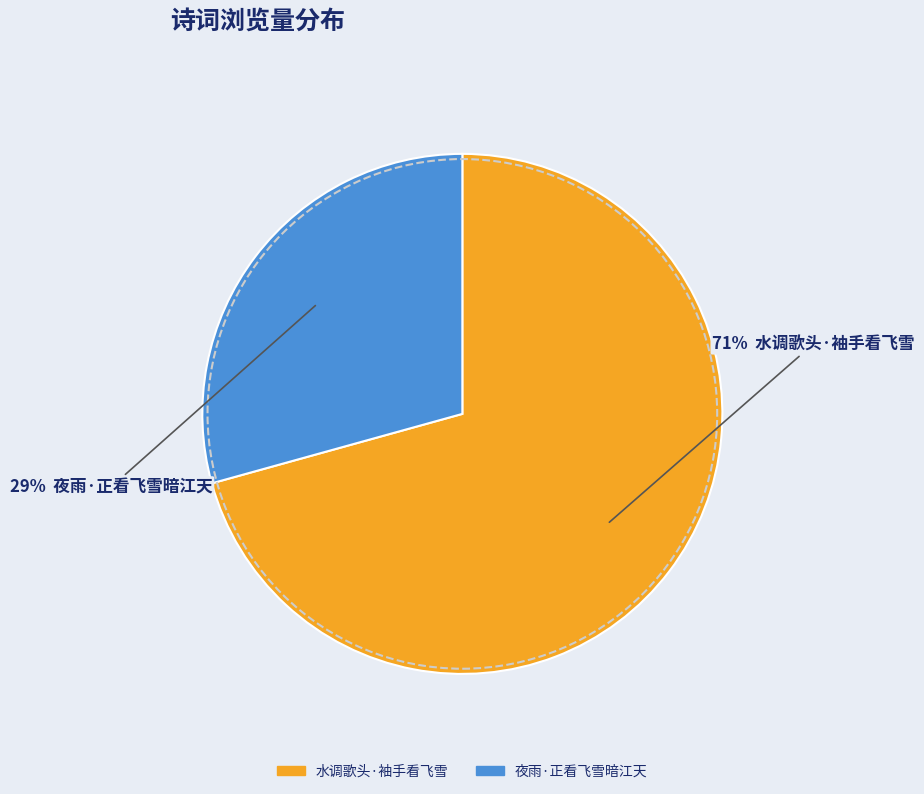

Rank the categories by value from highest to lowest.

水调歌头·袖手看飞雪, 夜雨·正看飞雪暗江天